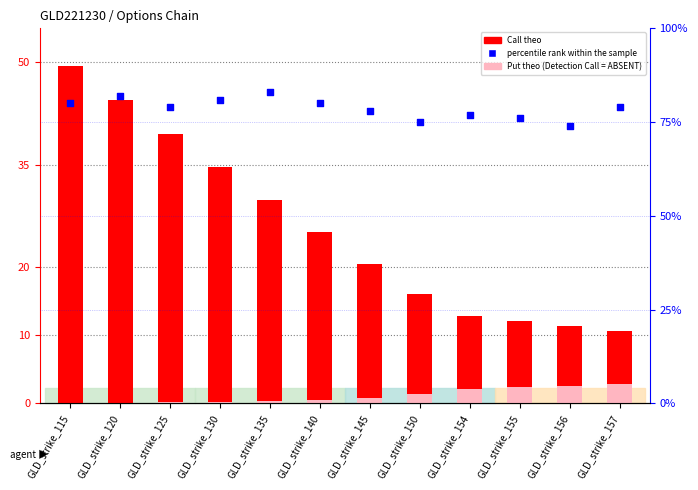

Which series has the widest spread of Y values?

Call theo